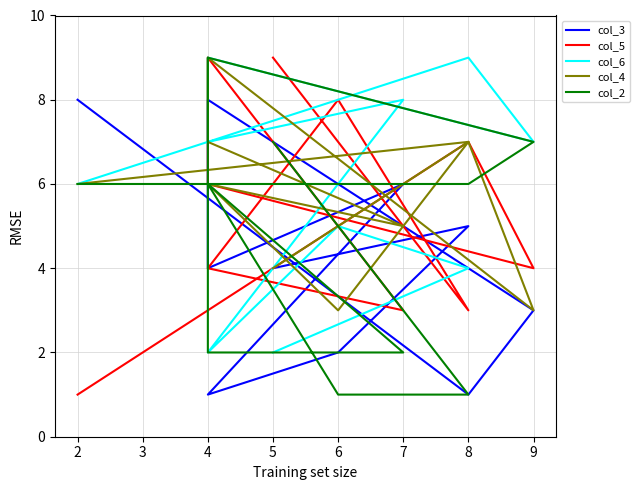

Which series has the largest total across all categories?

col_6